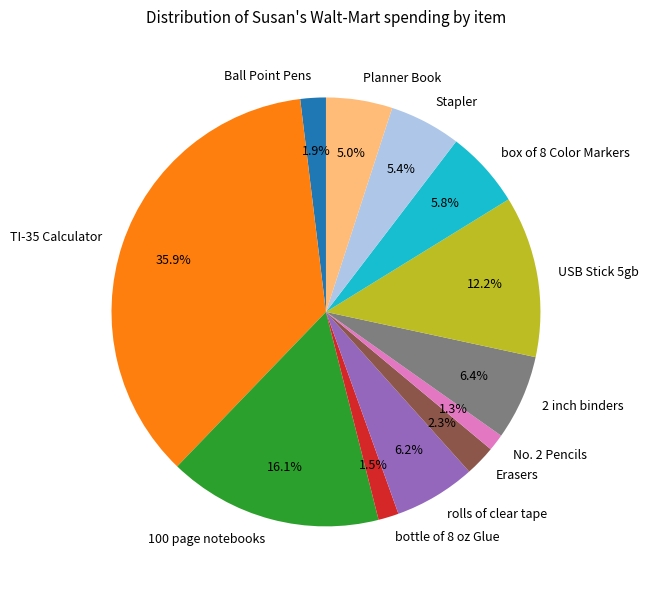

Is USB Stick 5gb the majority of the pie?

No